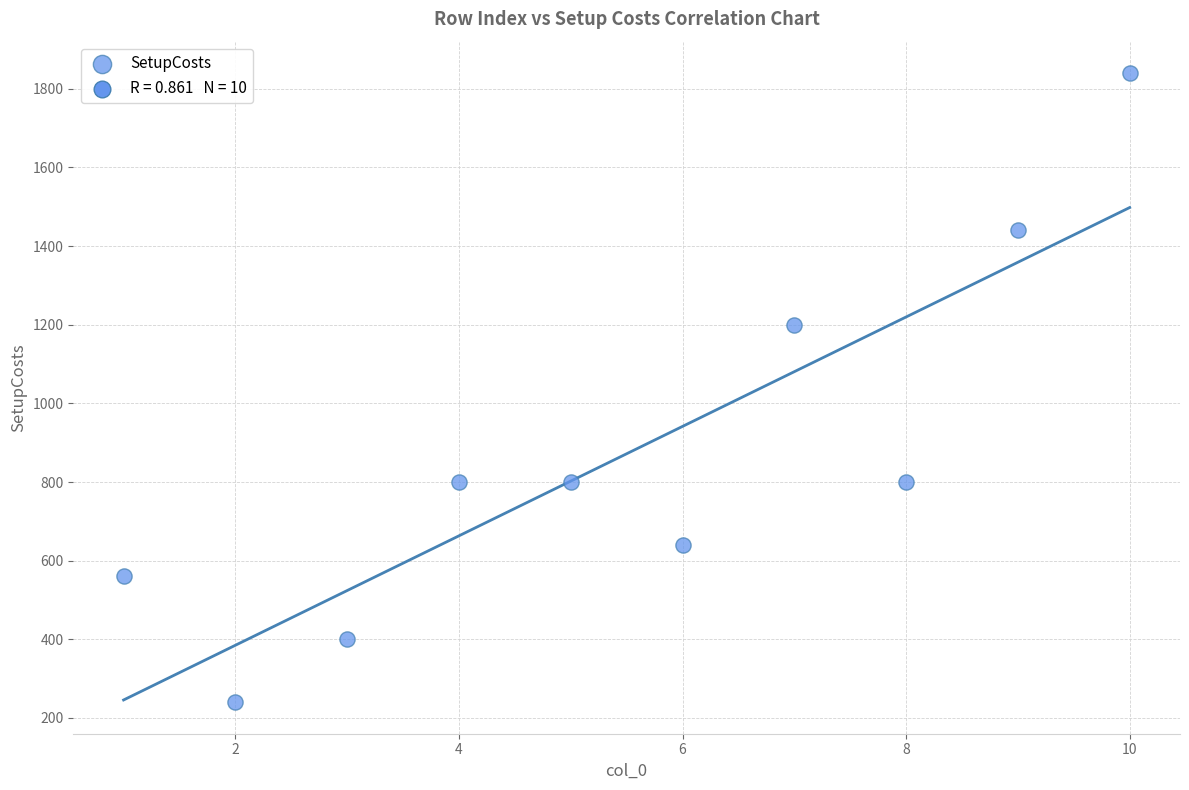

What is the average Y value?

872